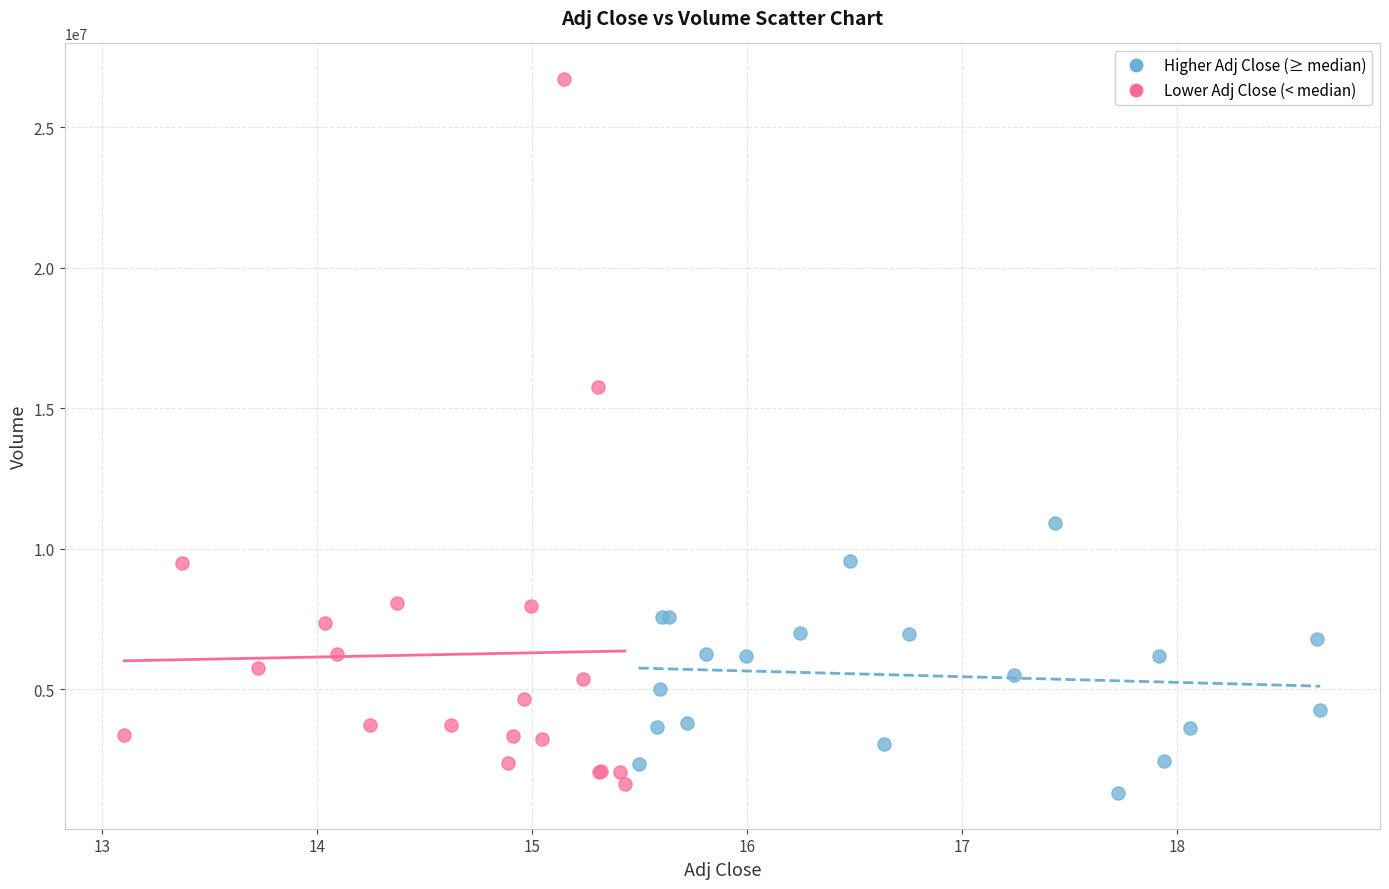

Which series contains the highest Y value?

Lower Adj Close (< median)